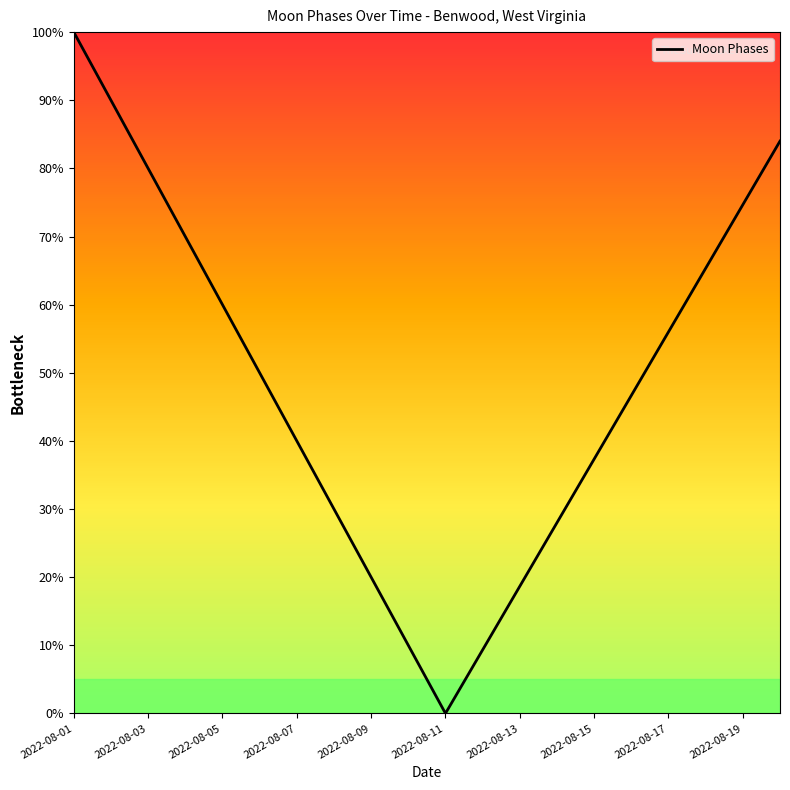

What is the greatest value displayed?

100.0